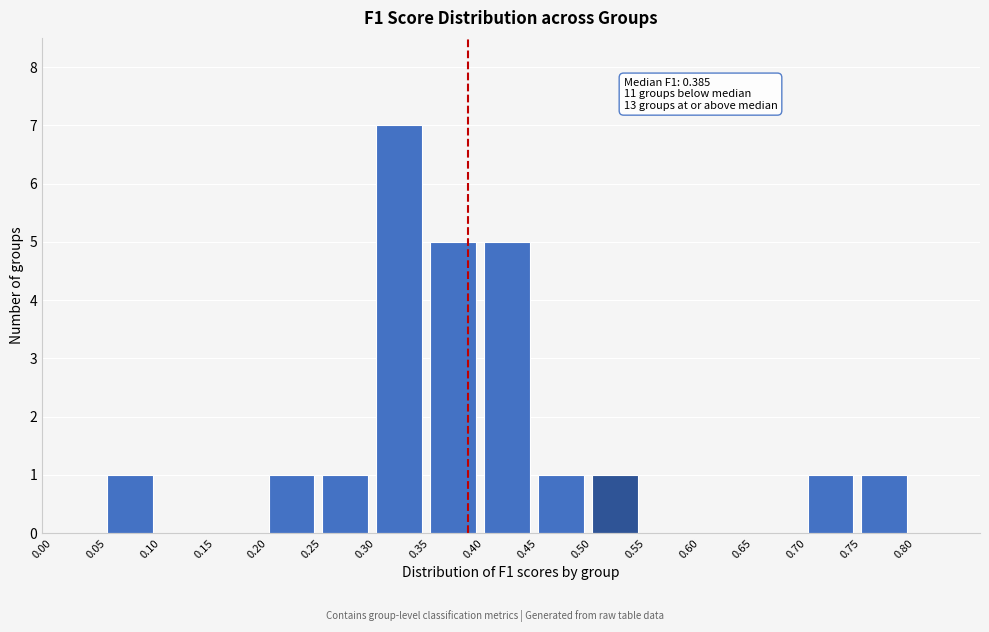

Over which range of the x-axis is the bar tallest?

0.30 to 0.35